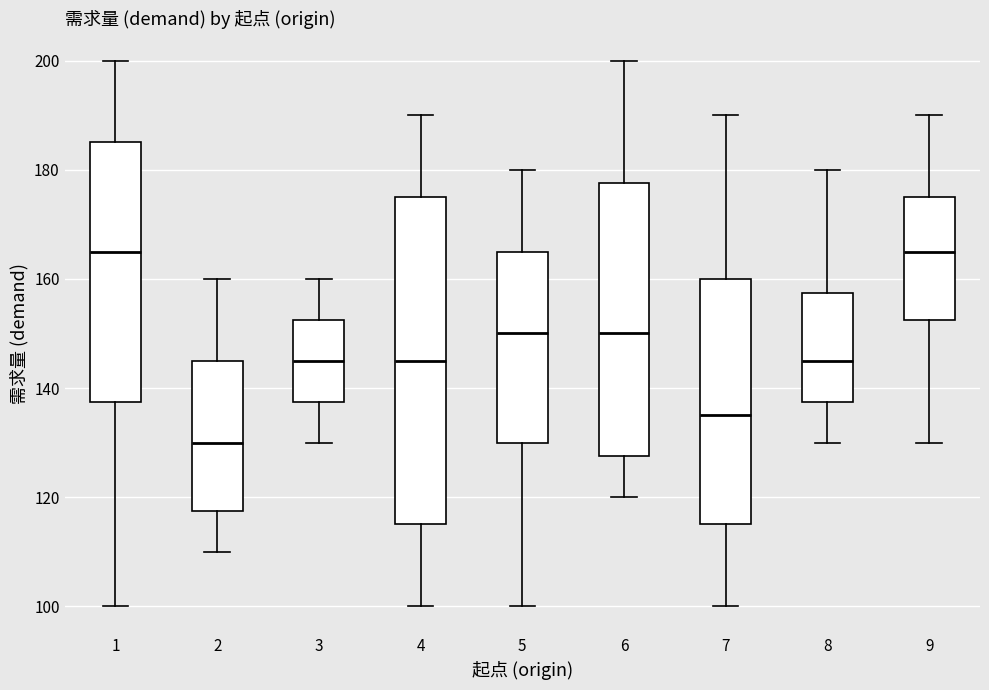

Which box is the tallest, from its lower edge to its upper edge?

4